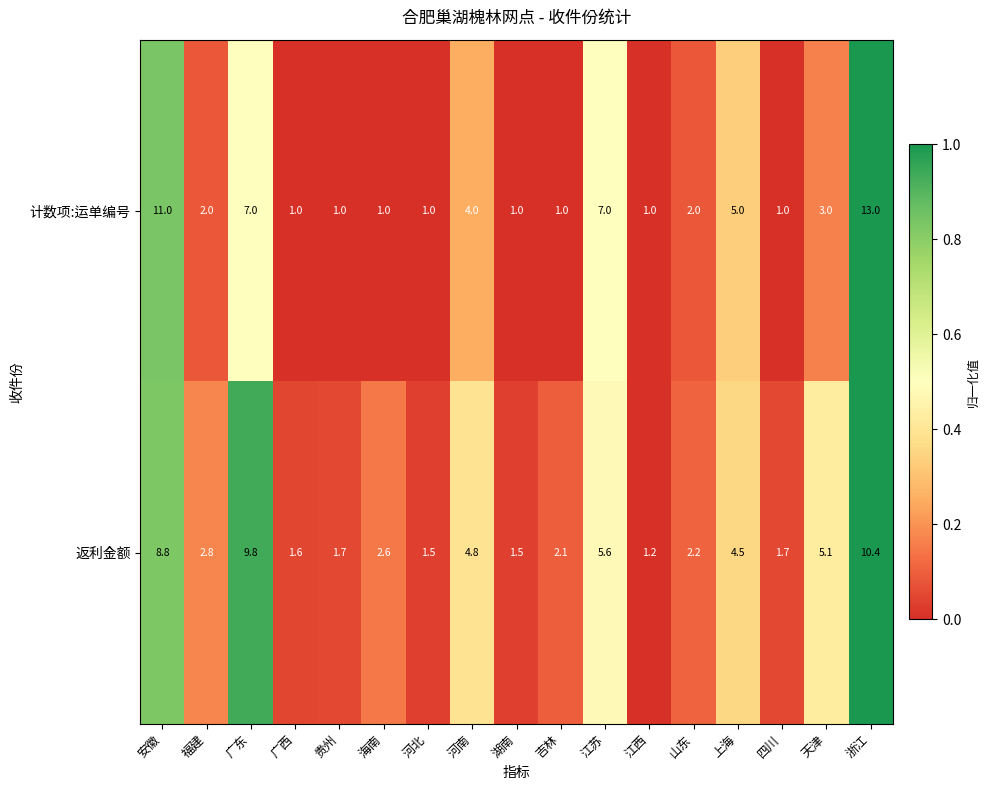

At which label is 返利金额 closest to 5?

天津